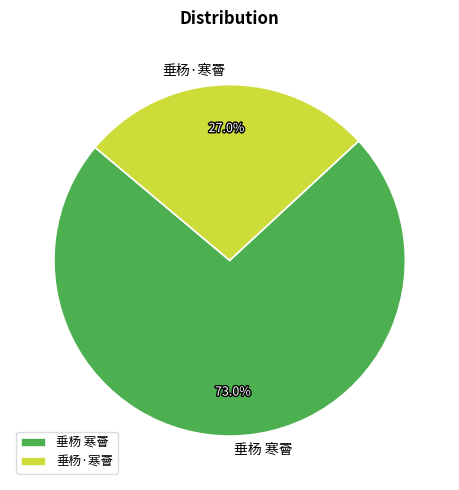

Count the number of slices in the pie.

2